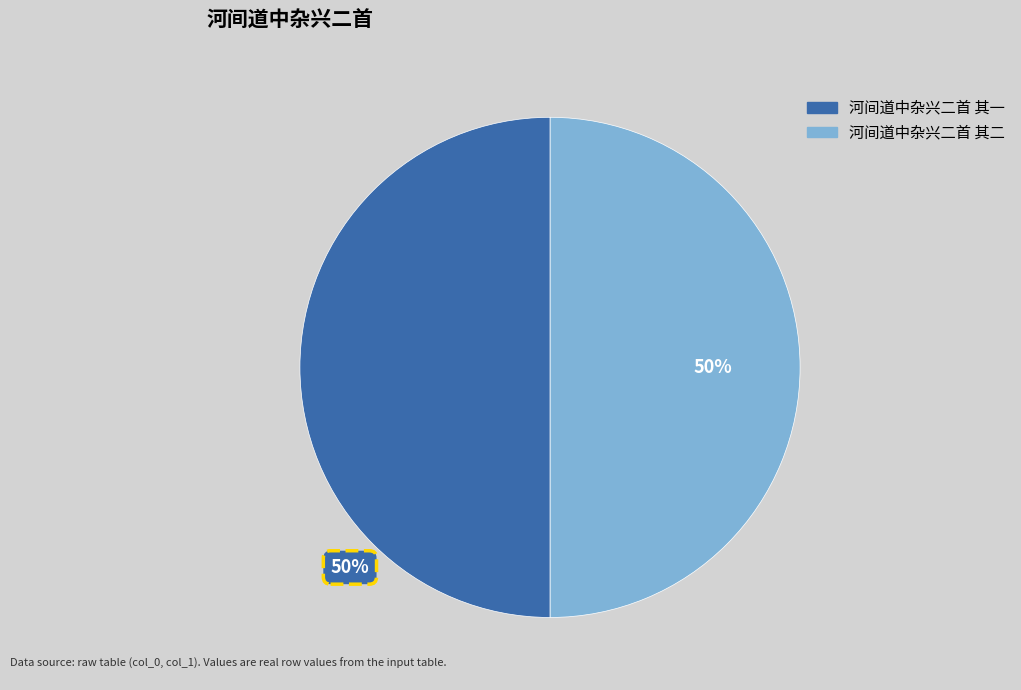

How many slices are in this pie chart?

2